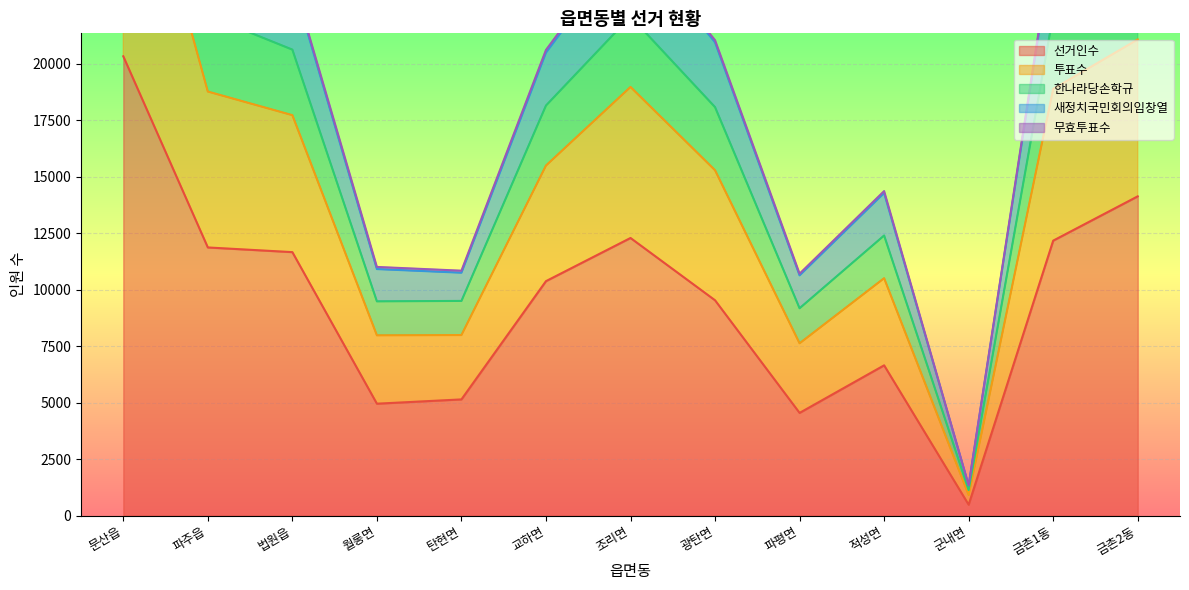

What is the highest value of the 선거인수 series?

20323